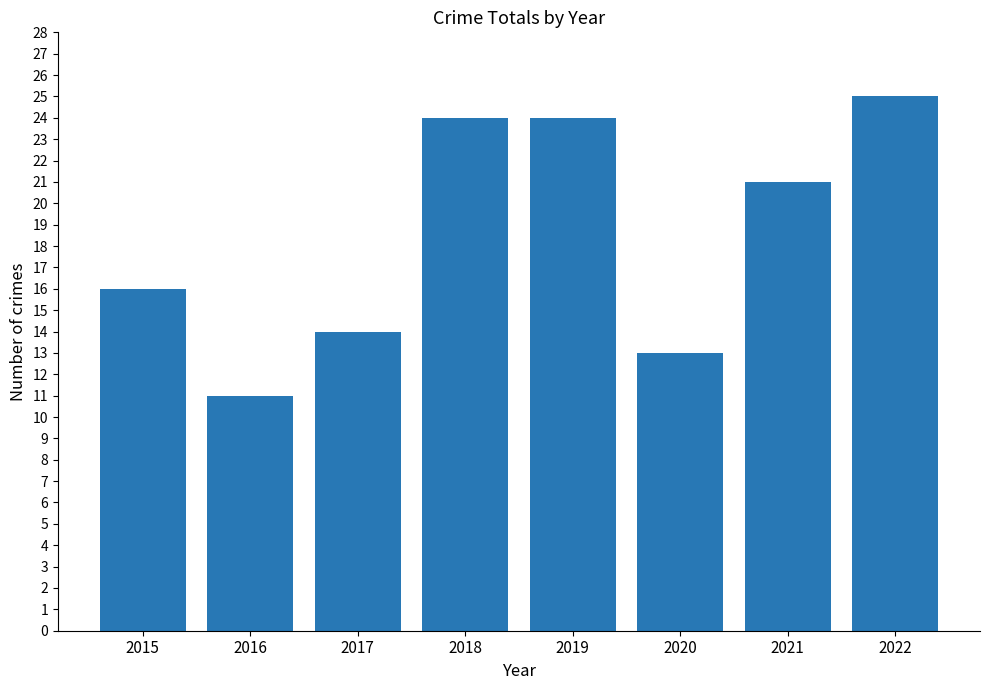

Which has a higher value, 2020 or 2019?

2019